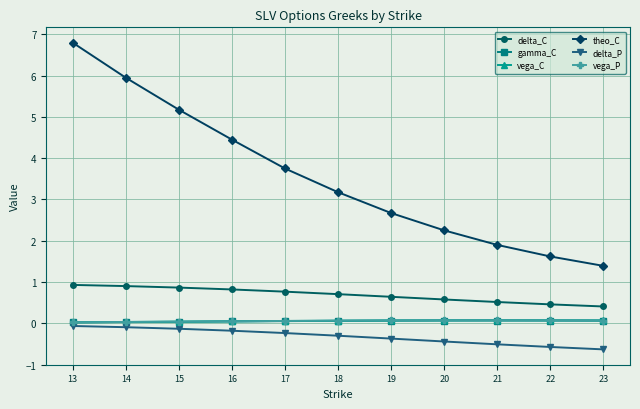

Does the chart display data point markers on the line(s)?

Yes